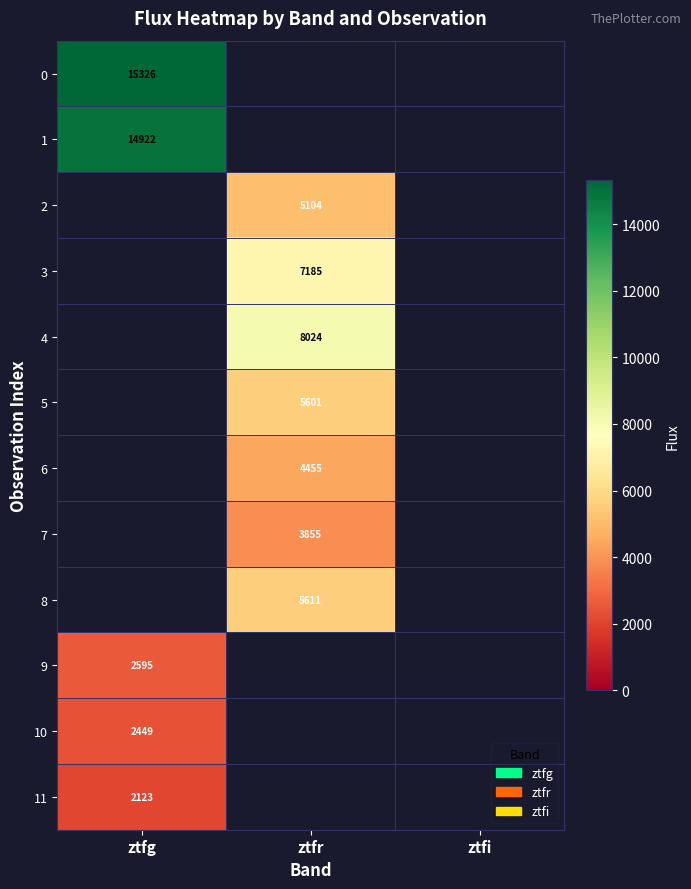

True or false: 1 has a value of 26360 at ztfg.

False